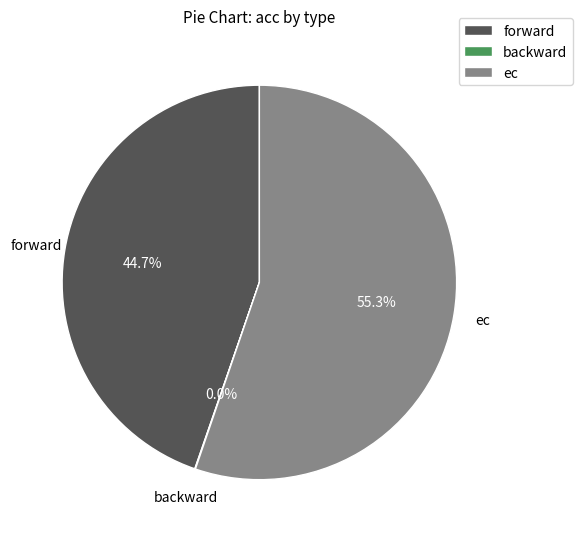

Which slice is the largest?

ec